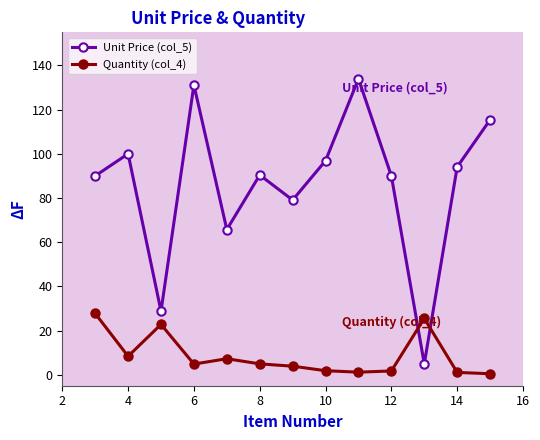

Which series has the largest range (max minus min)?

Unit Price (col_5)